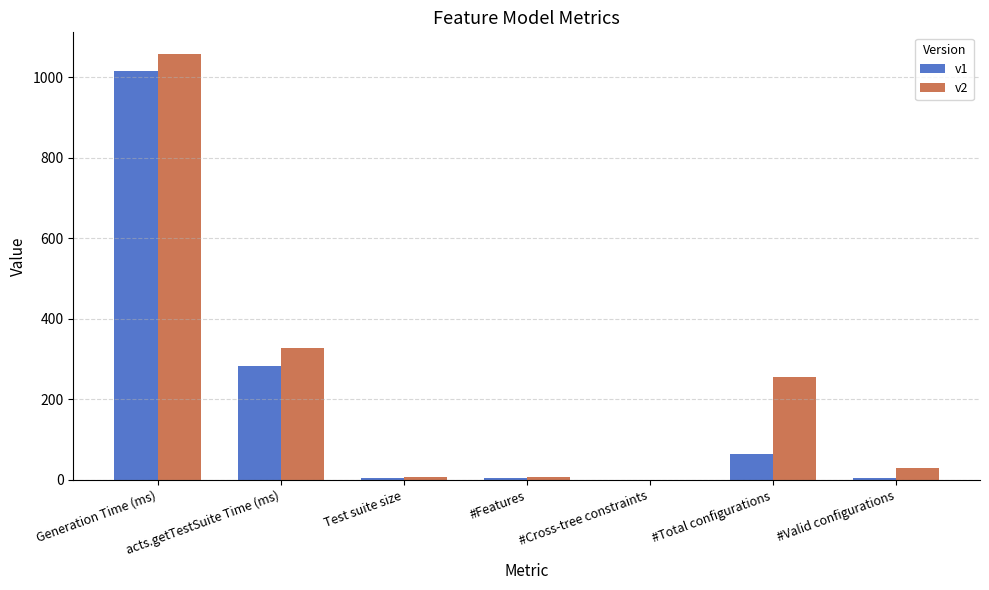

The v1 series shows 64 at #Total configurations. True or false?

True